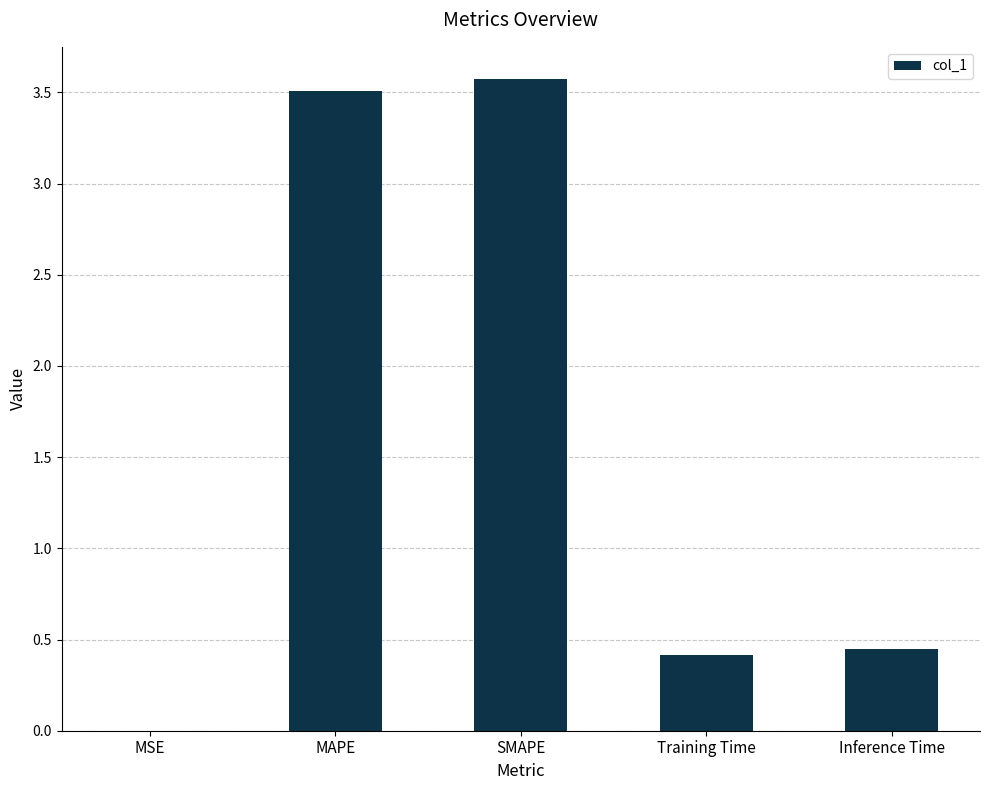

What is the ratio of the value at MAPE to the value at SMAPE?

1.0